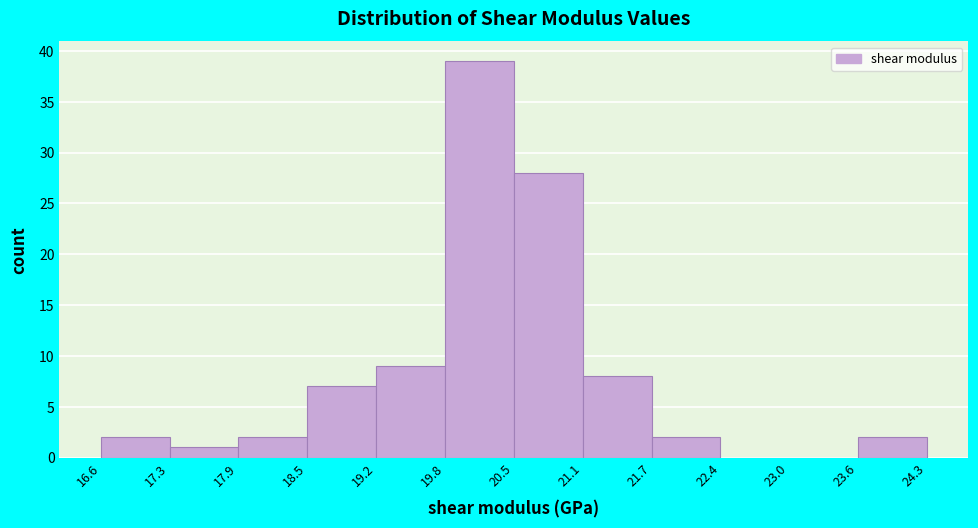

Reading left to right, list every bar in this chart as the range it spans on the x-axis followed by its height. The values are not printed on the chart, so give them approximately, as read against the axis.

16.6 to 17.3: 2
17.3 to 17.9: 1
17.9 to 18.5: 2
18.5 to 19.2: 7
19.2 to 19.8: 9
19.8 to 20.5: 39
20.5 to 21.1: 28
21.1 to 21.7: 8
21.7 to 22.4: 2
22.4 to 23.0: 0
23.0 to 23.6: 0
23.6 to 24.3: 2